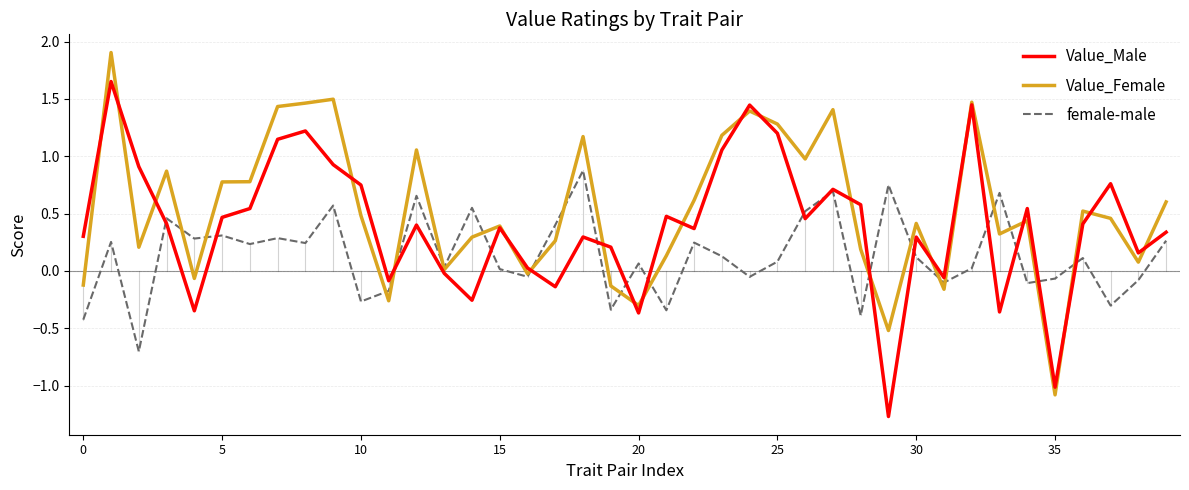

Which series has the largest total across all categories?

Value_Female